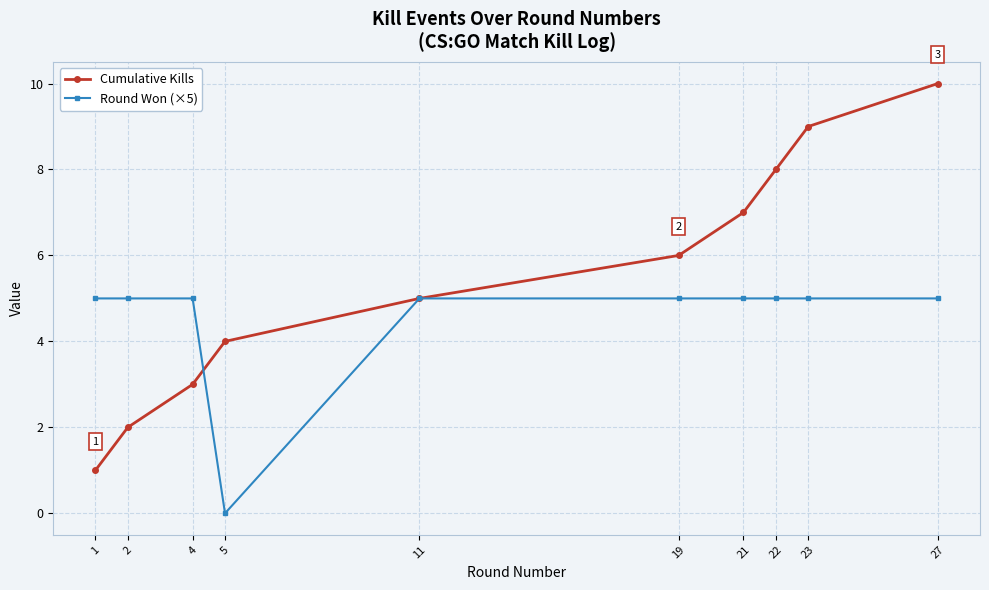

Is it true that Round Won (×5) equals 8 at 23?

False